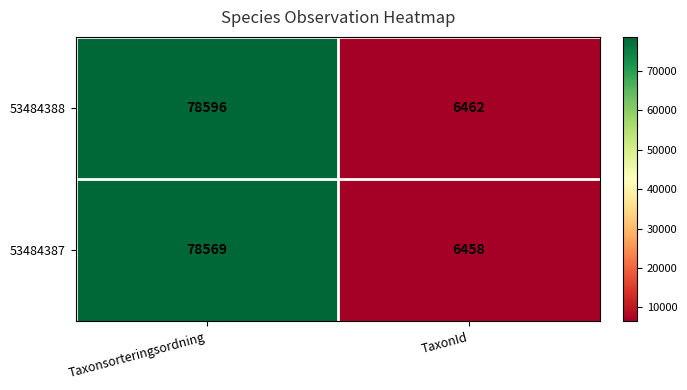

At which category is the sum across all series the highest?

Taxonsorteringsordning